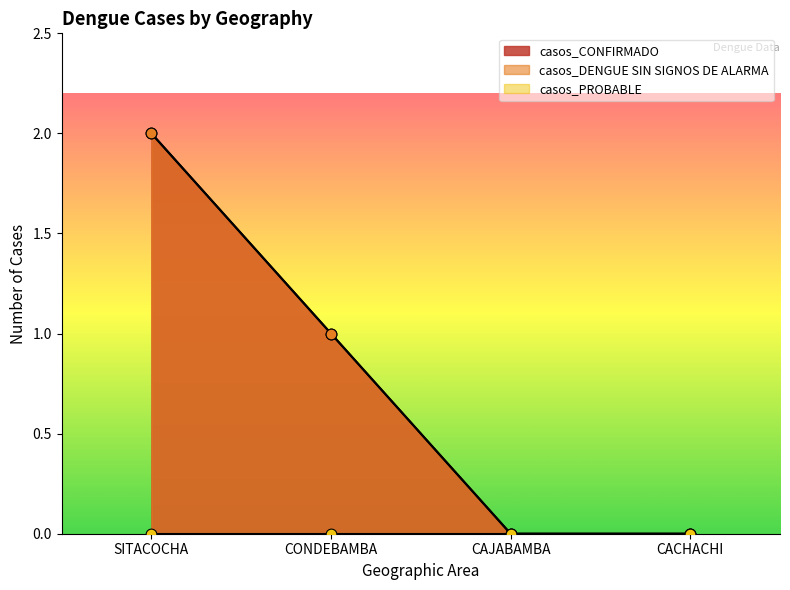

Which series has the largest total across all categories?

casos_CONFIRMADO